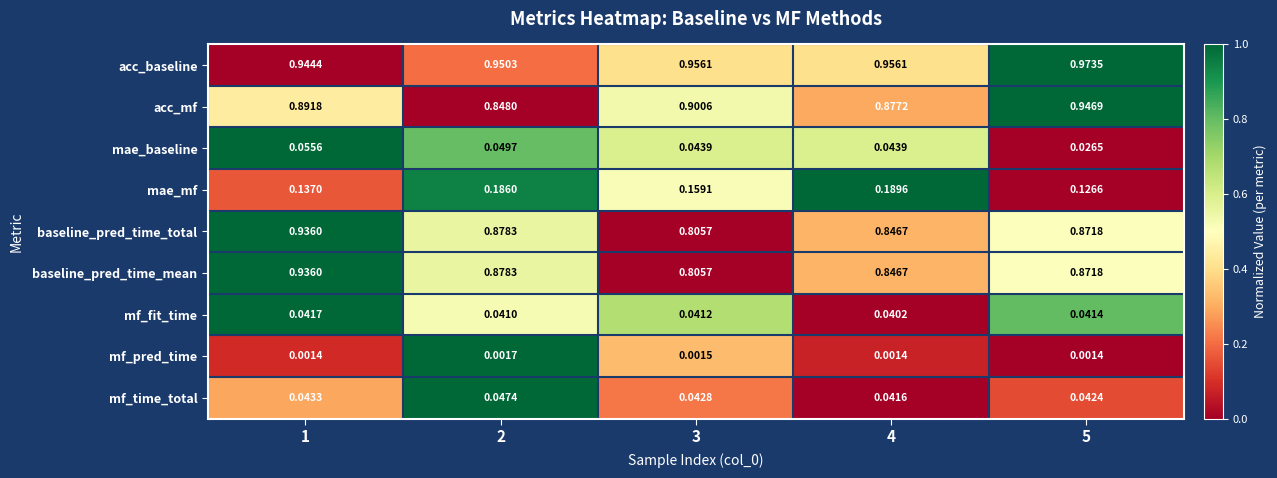

Which series has the largest total across all categories?

acc_baseline